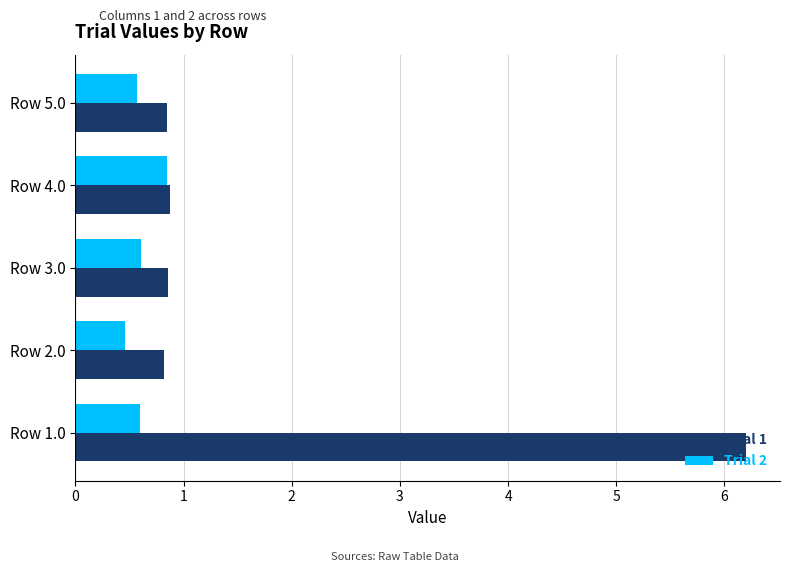

Rank the series by their average value, from lowest to highest.

Trial 2, Trial 1